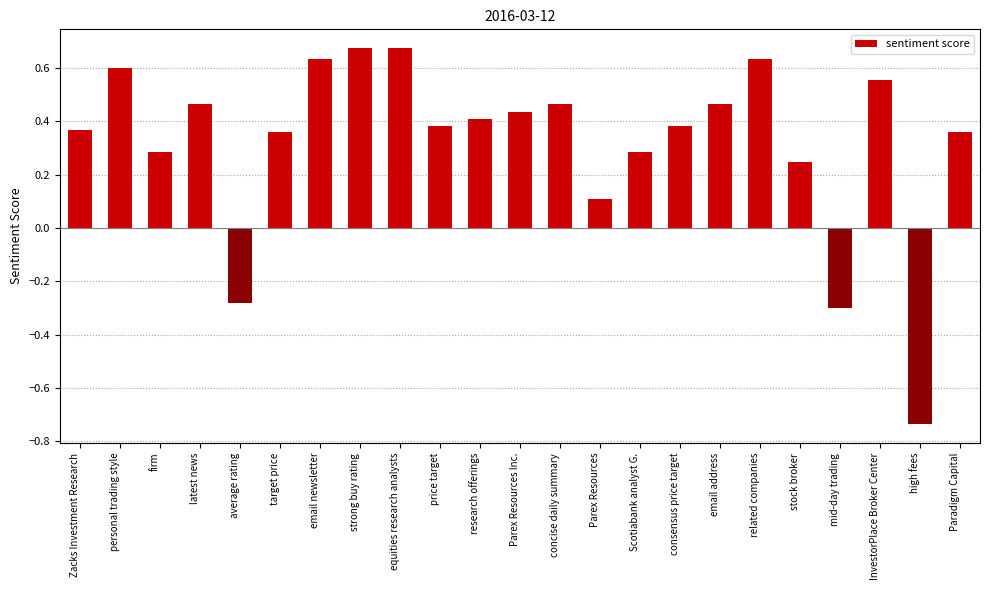

What is the difference between the second highest and second lowest values?

1.0